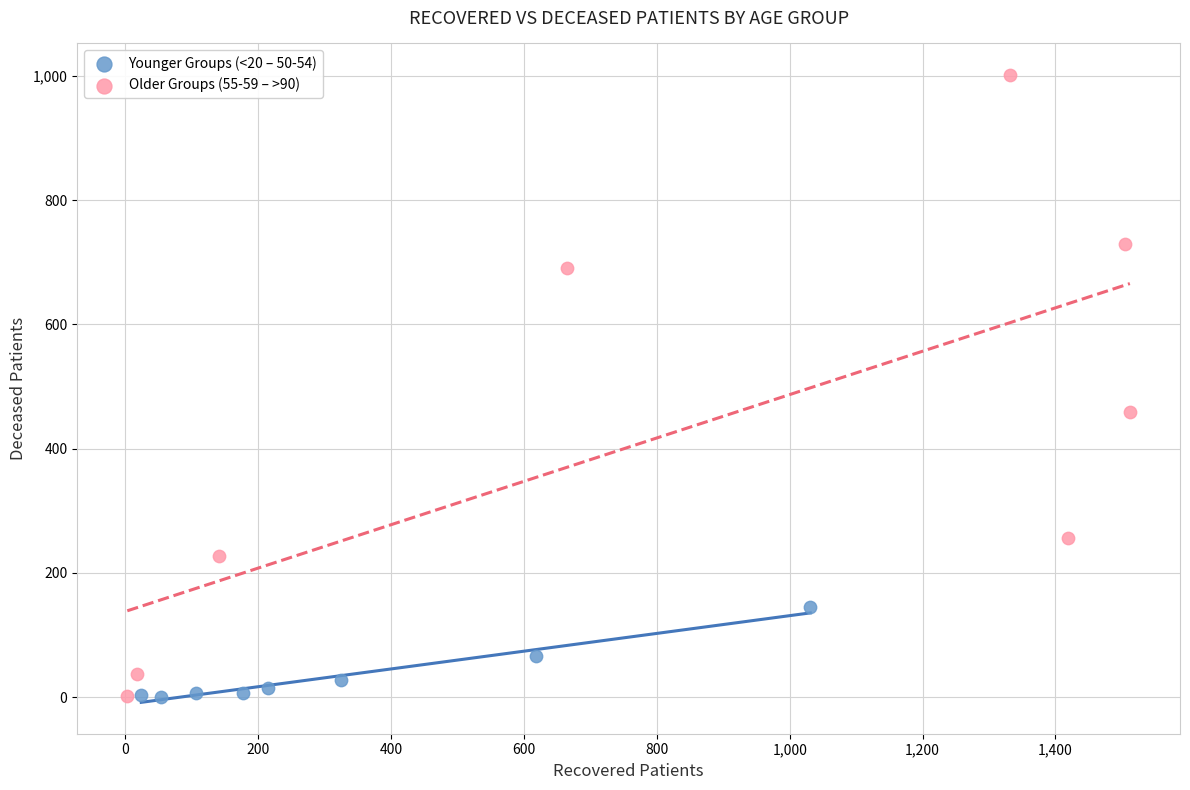

Which series contains the highest Y value?

Older Groups (55-59 – >90)